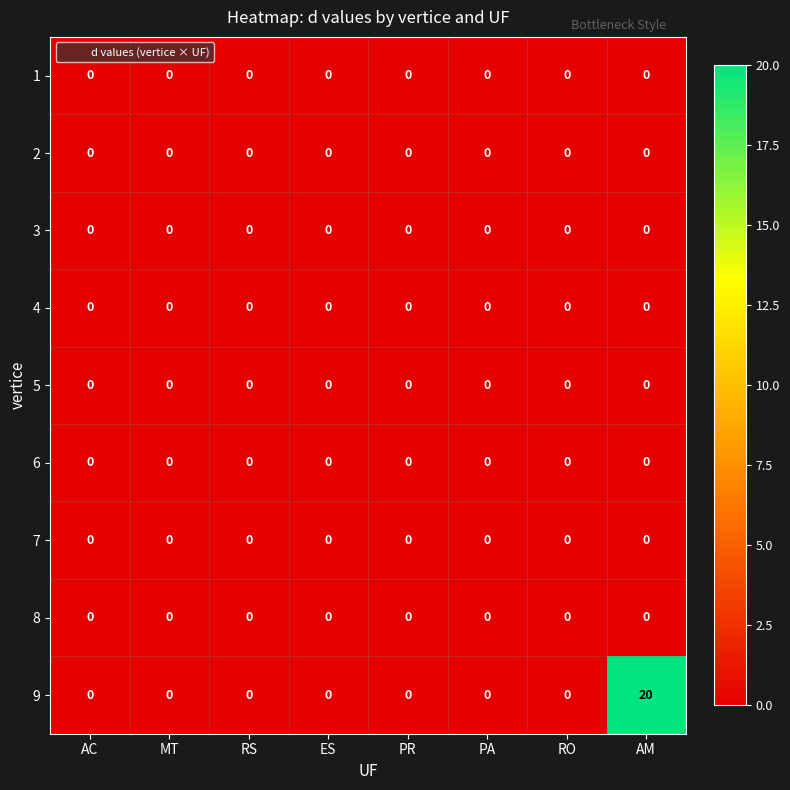

Between ES and AM, which series saw the biggest shift?

9